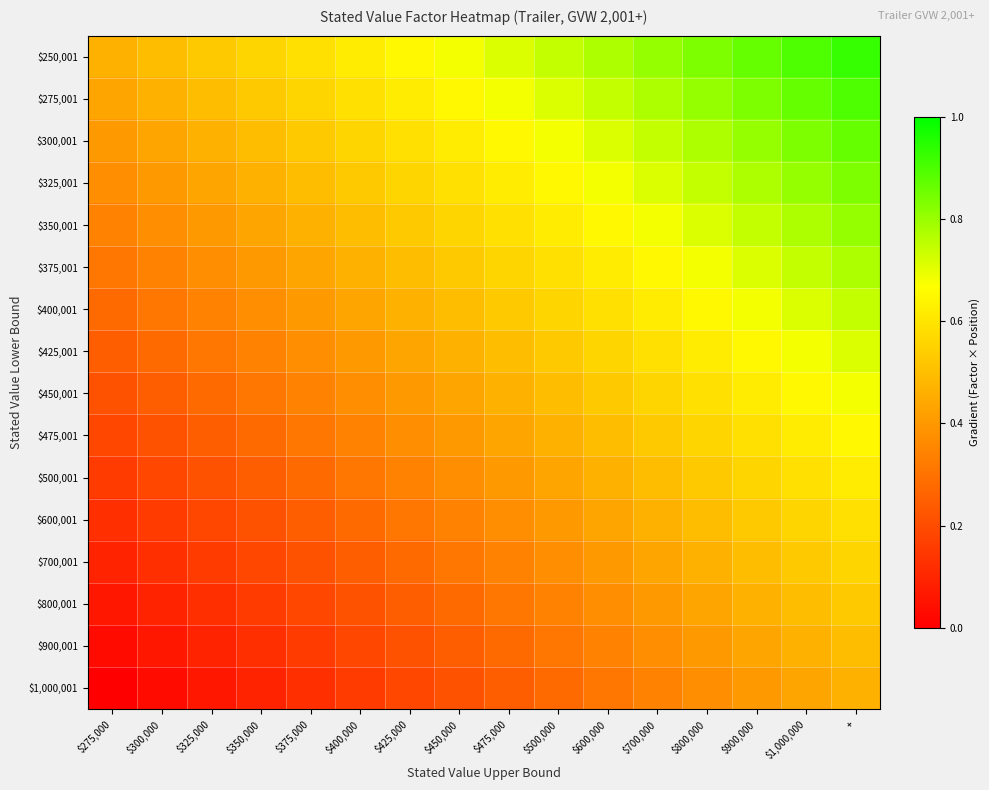

What is the greatest value displayed?

0.9